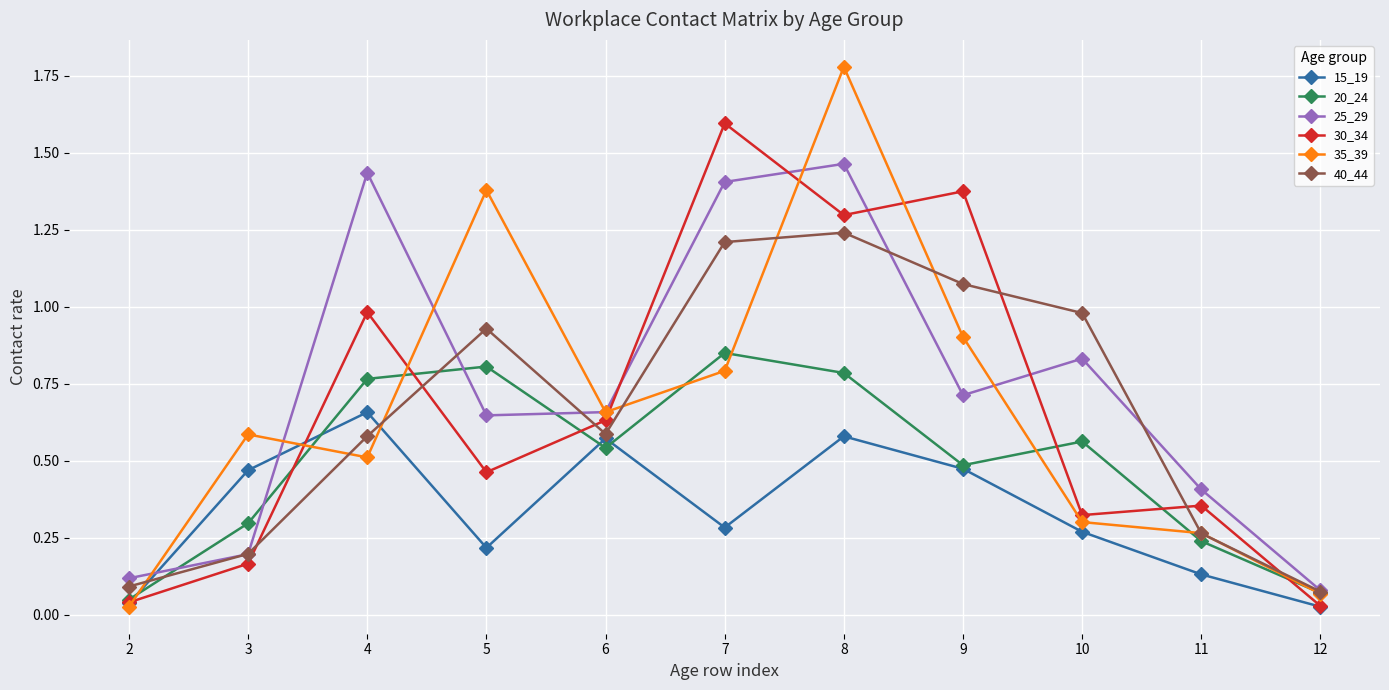

Which series has the largest range (max minus min)?

35_39